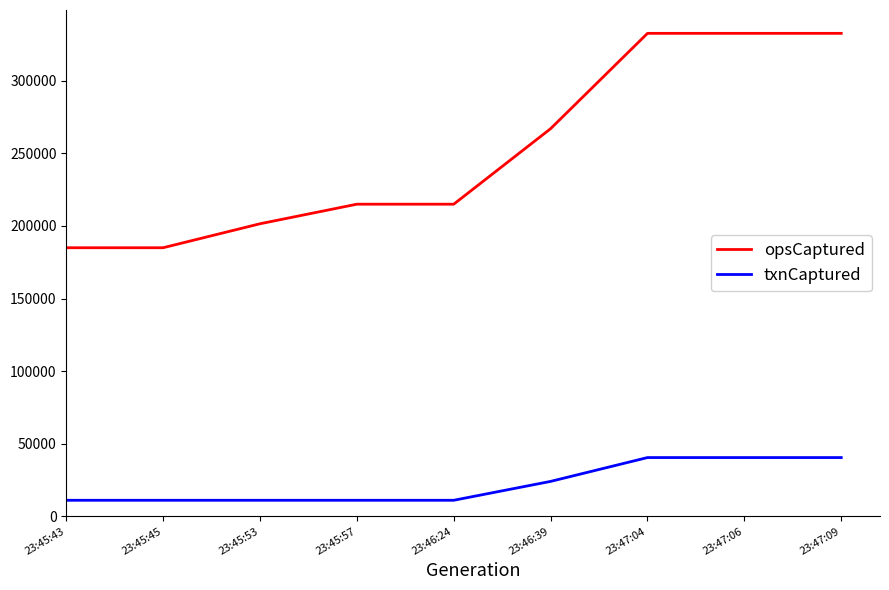

Where is opsCaptured nearest to the value 258869?

23:46:39